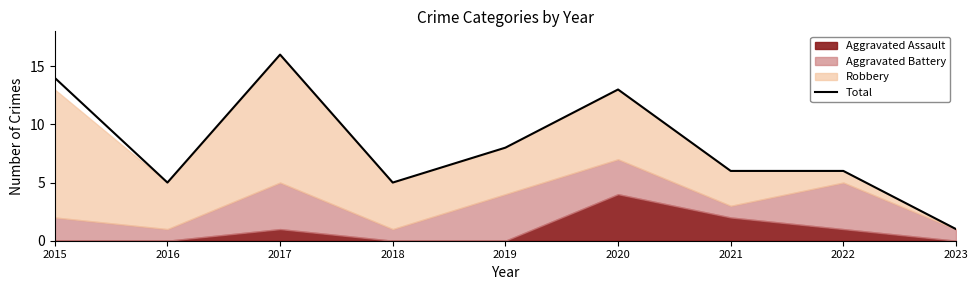

How many data points are less than 6?

3